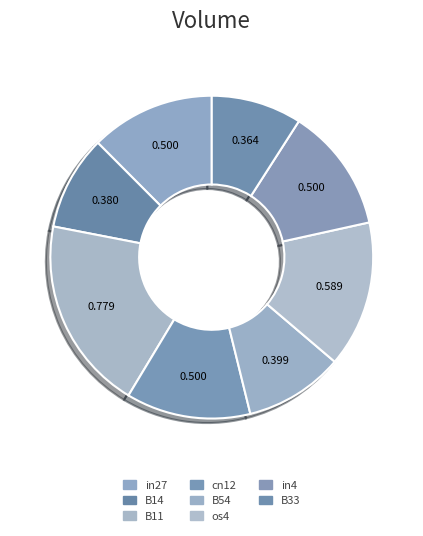

What is the largest slice in the pie chart?

B11